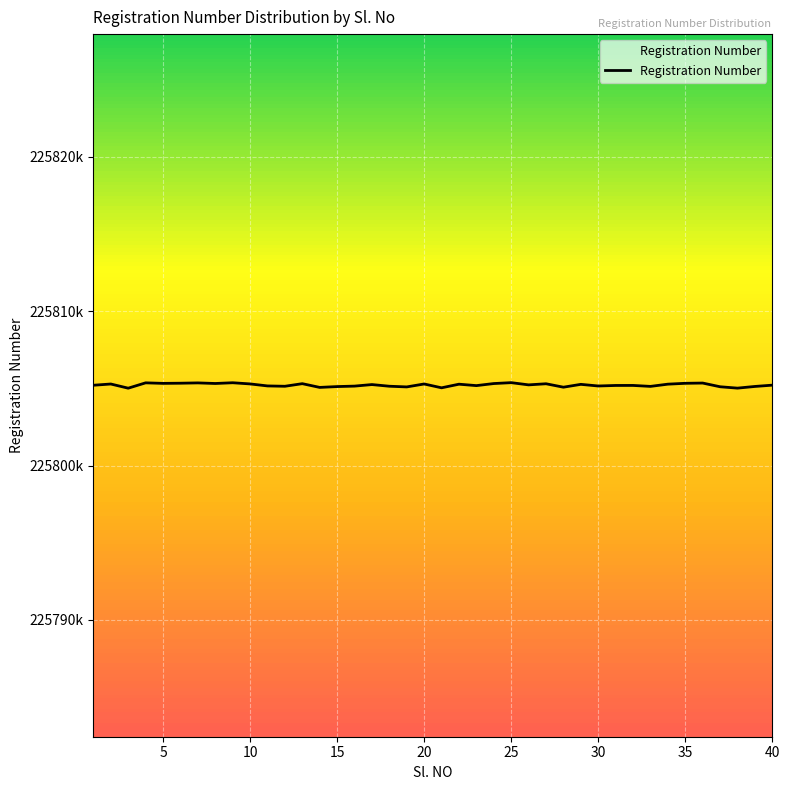

What is the maximum value shown in the chart?

225805368